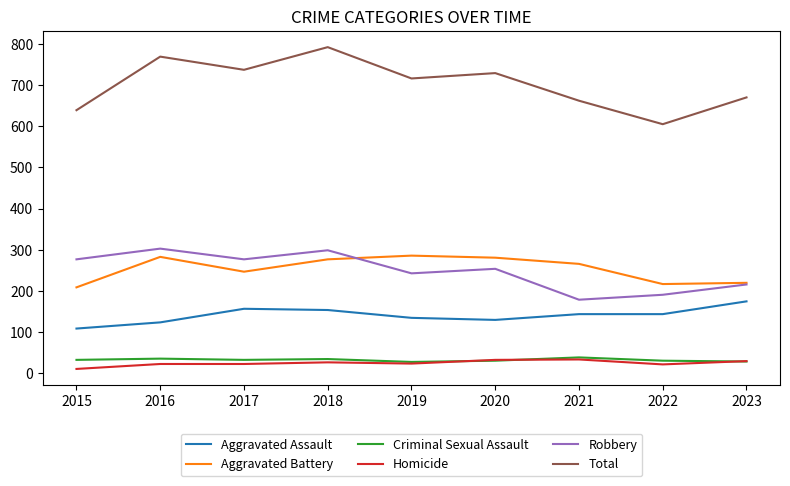

Which series has the largest total across all categories?

Total